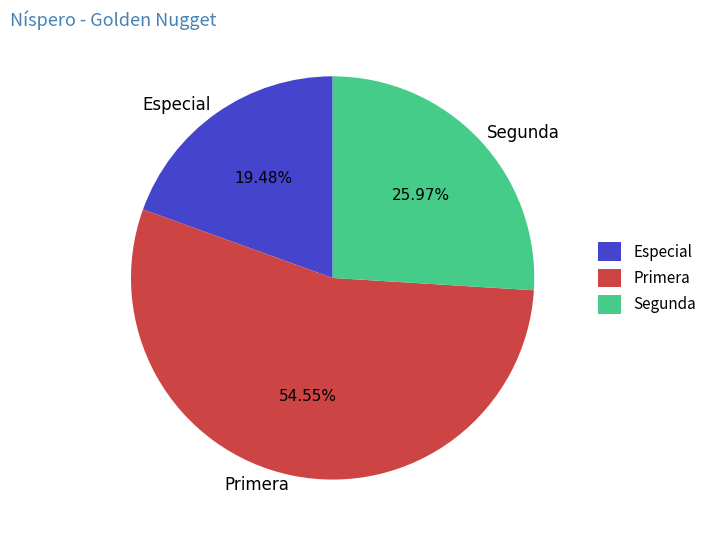

Do Especial and Primera together represent more than half of the pie?

Yes